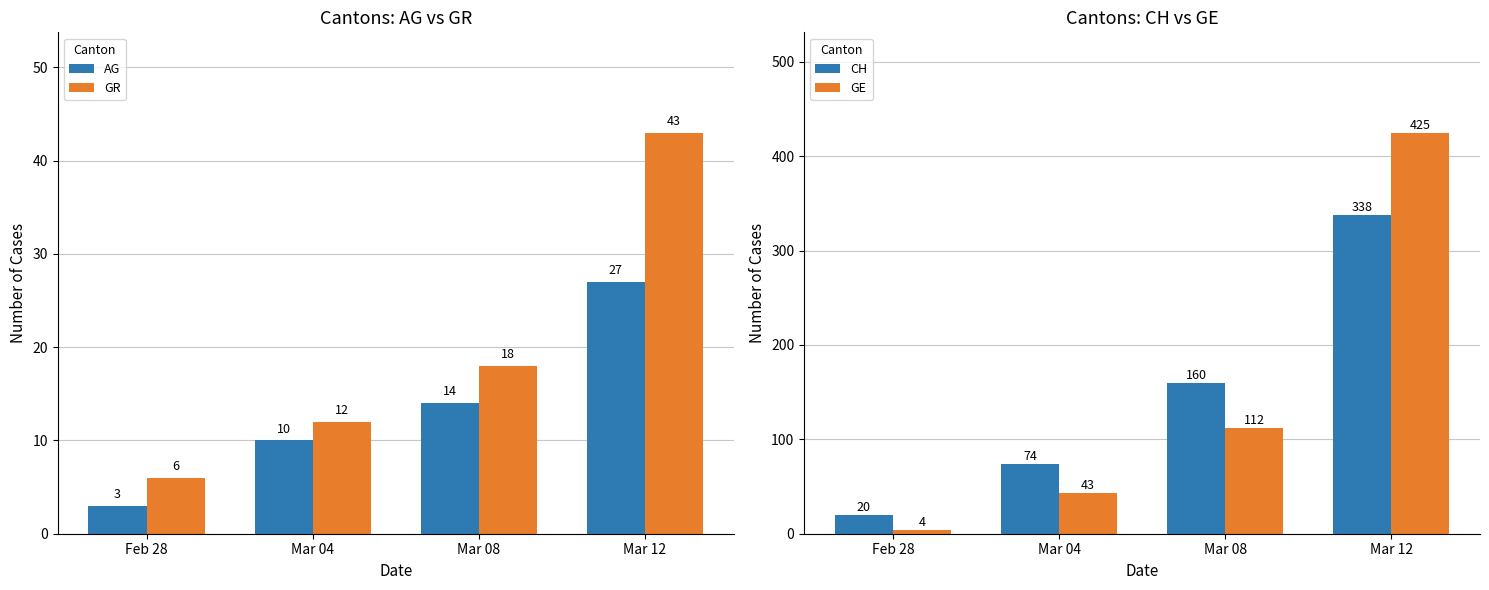

How many data points in CH are less than 160?

2